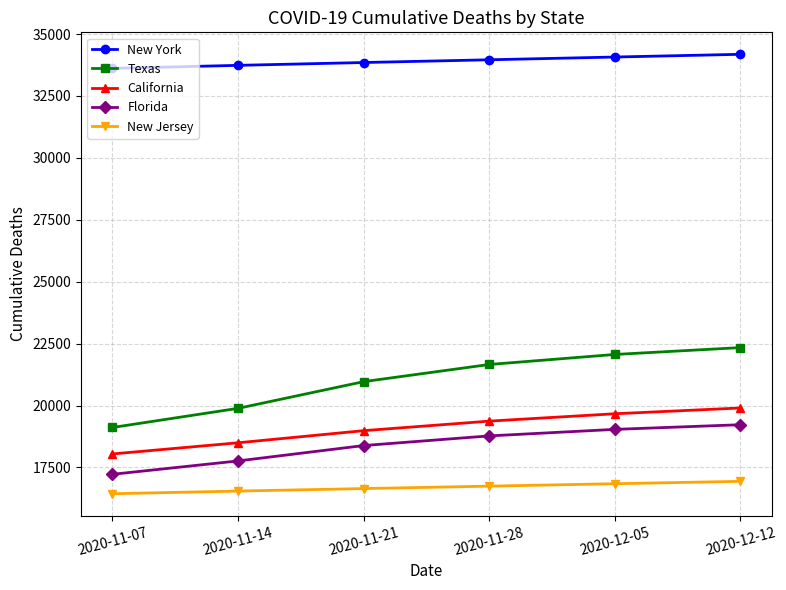

Which series changed the most between 2020-11-21 and 2020-12-05?

Texas